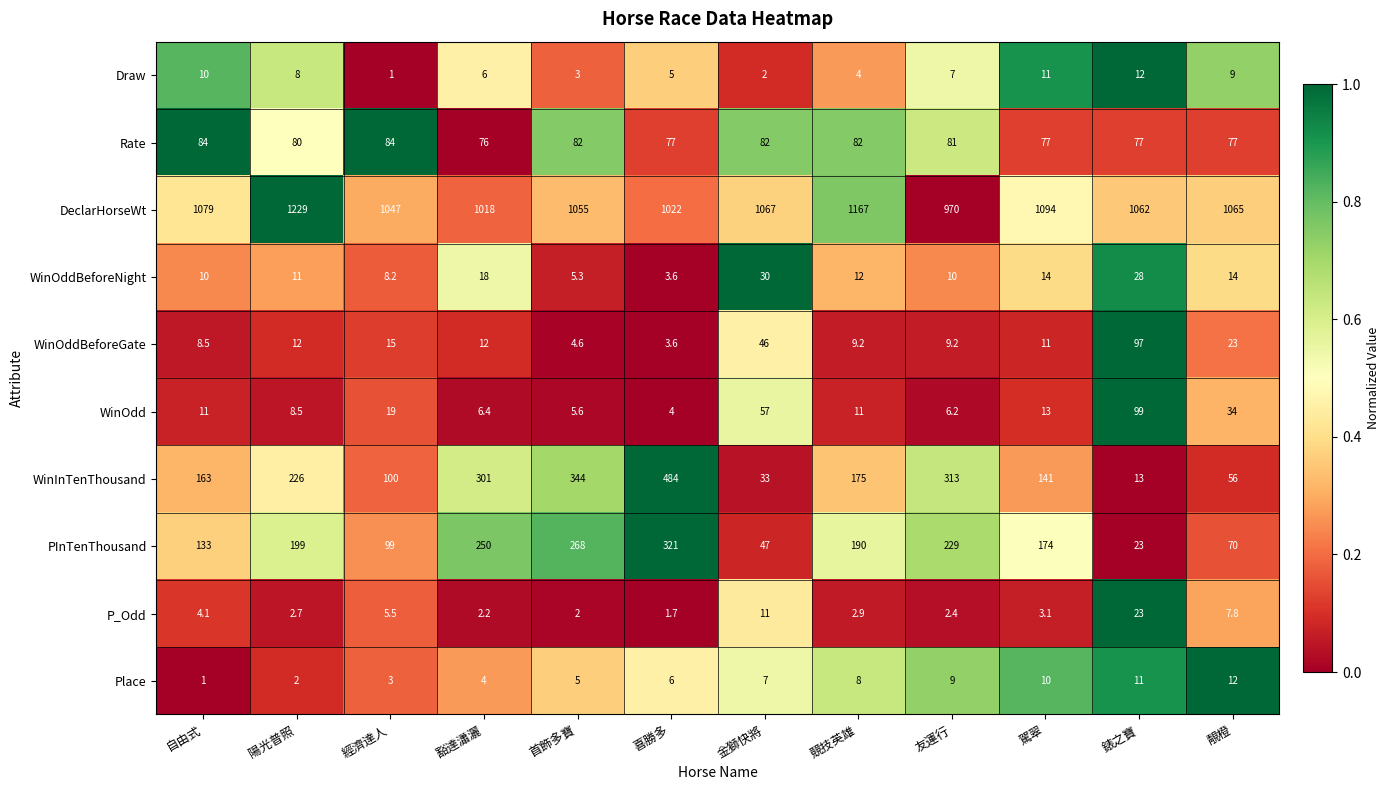

What is the spread (max minus min) of values at 靚橙?

1057.2